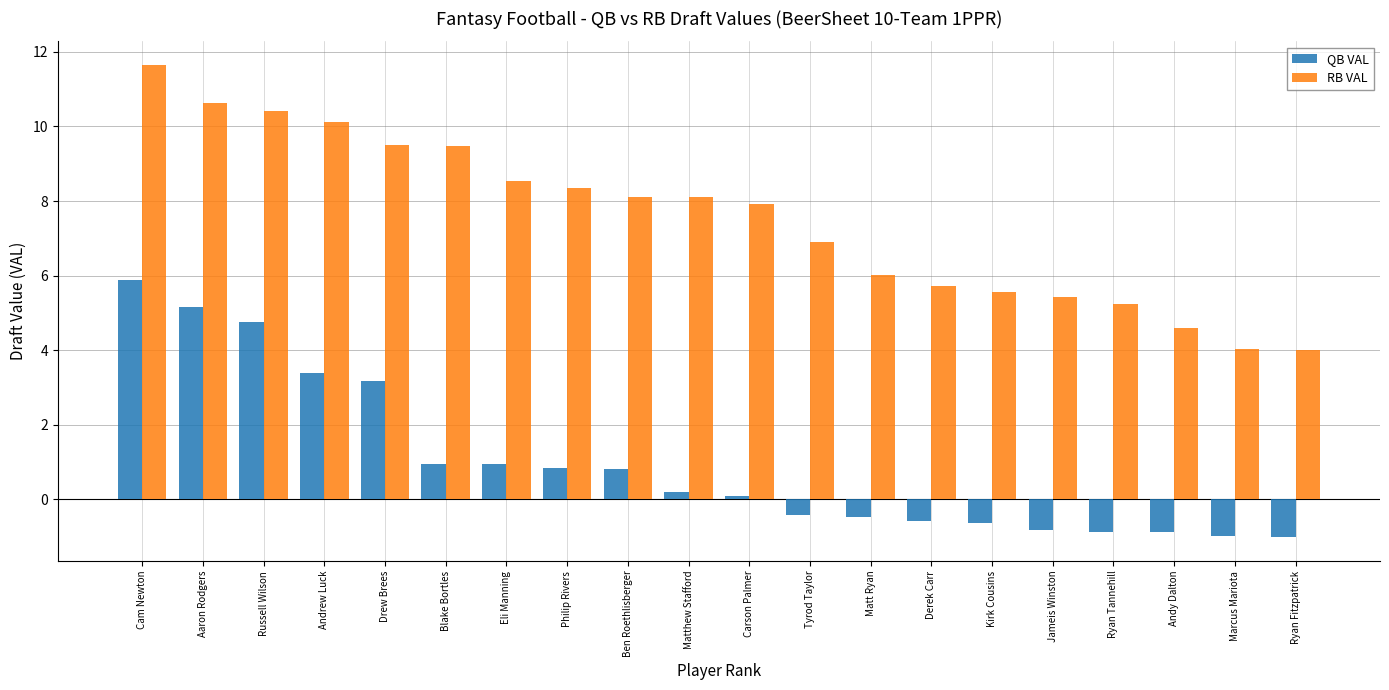

What is the greatest value displayed?

11.6